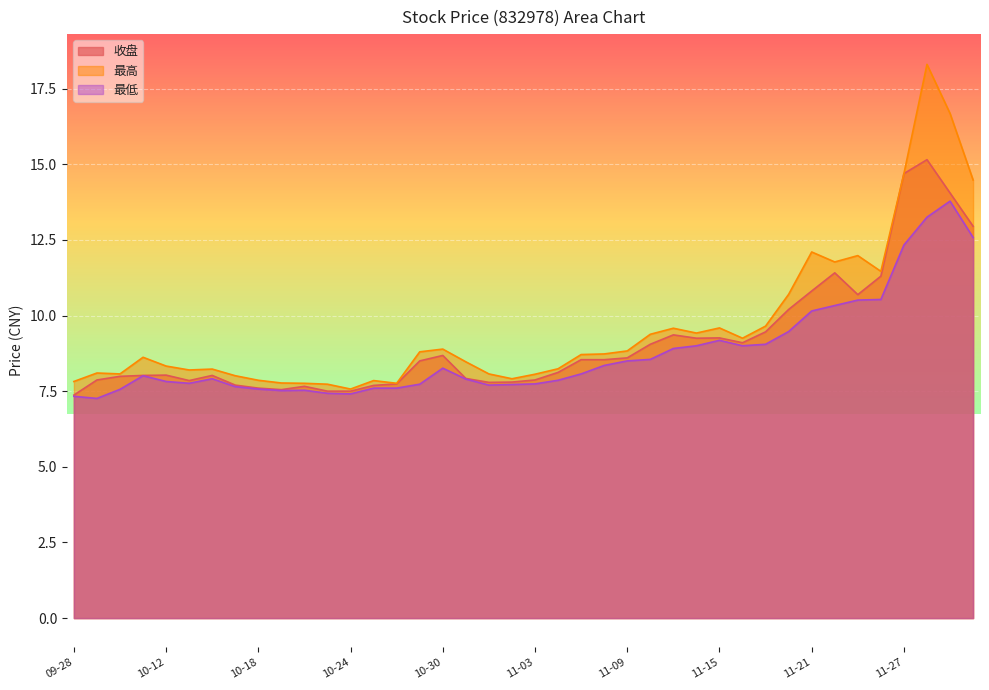

What is the value of the 最低 point at the 31st from the left?

9.1